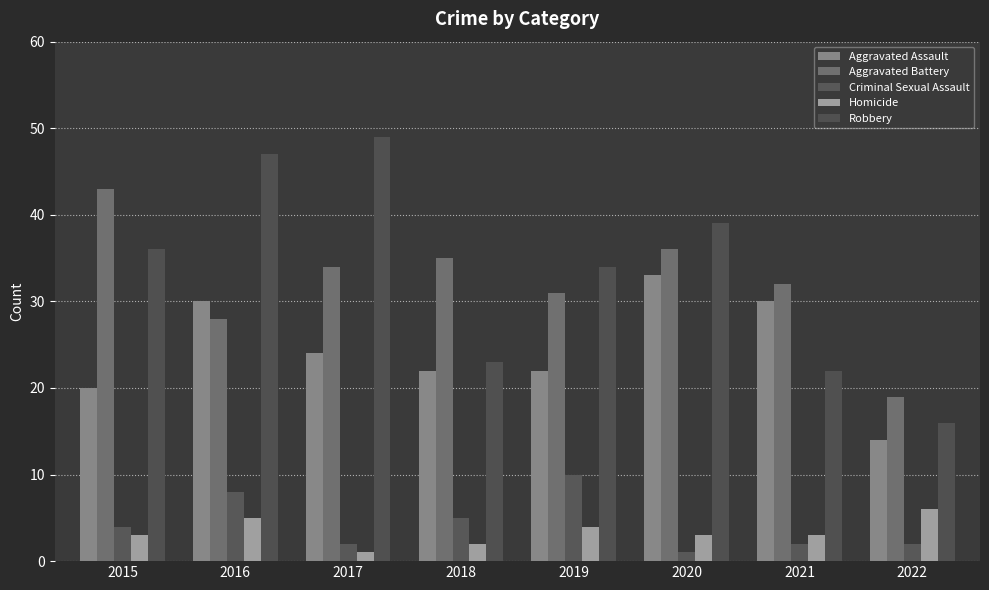

Between 2022 and 2016, which is larger?

2016